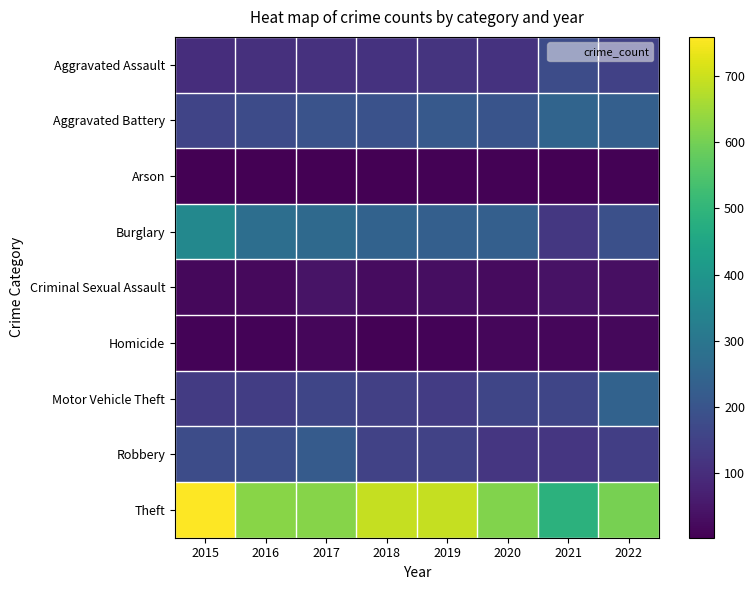

Rank the series by their maximum value, from highest to lowest.

Theft, Burglary, Aggravated Battery, Motor Vehicle Theft, Robbery, Aggravated Assault, Criminal Sexual Assault, Homicide, Arson